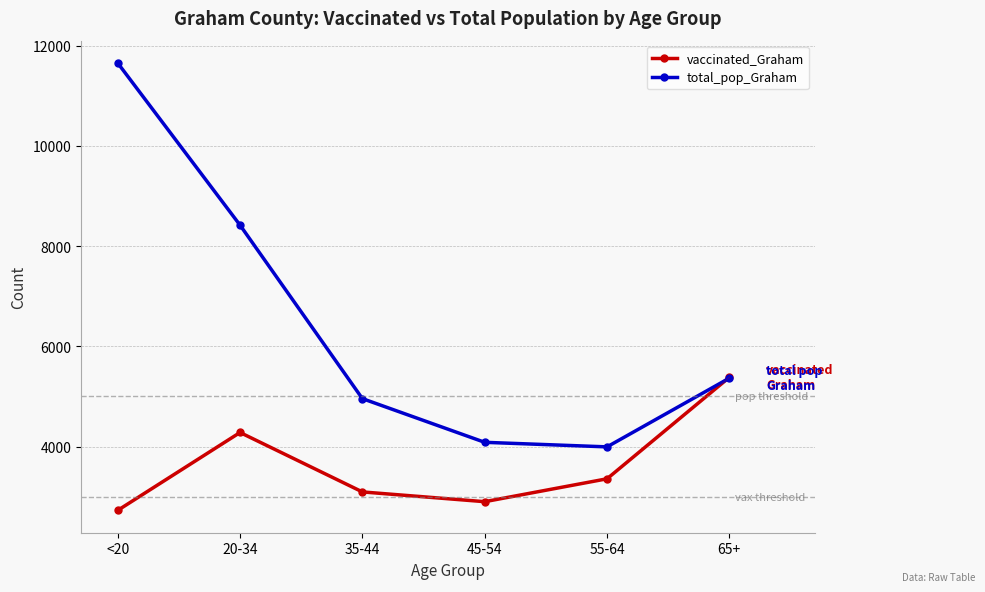

List the series in order of their overall mean, highest first.

total_pop_Graham, vaccinated_Graham